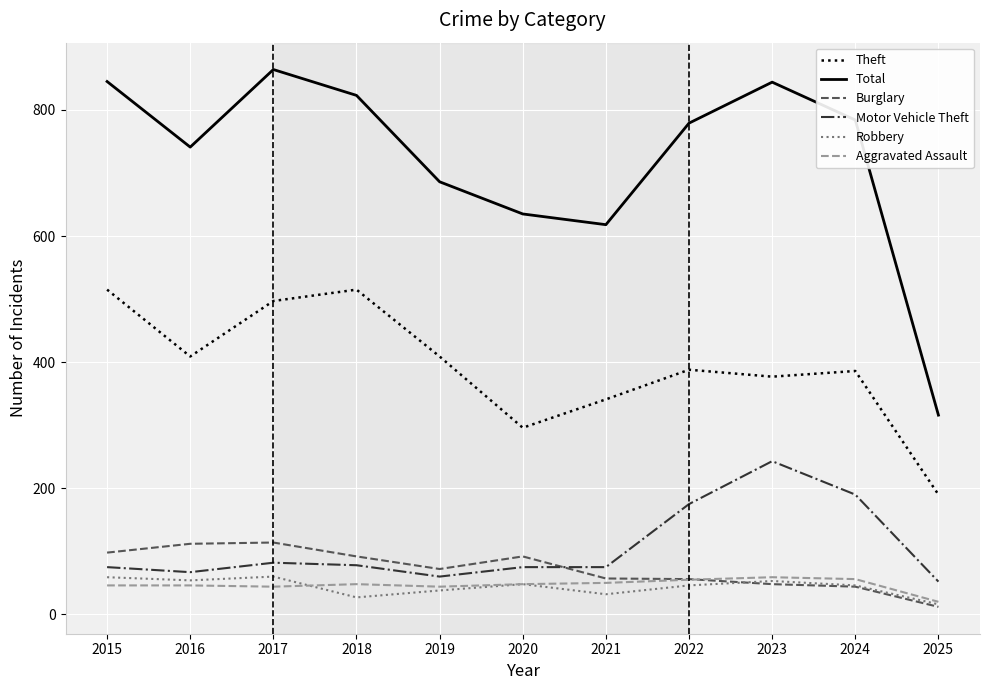

What is the difference between the highest and lowest values at 2020?

587